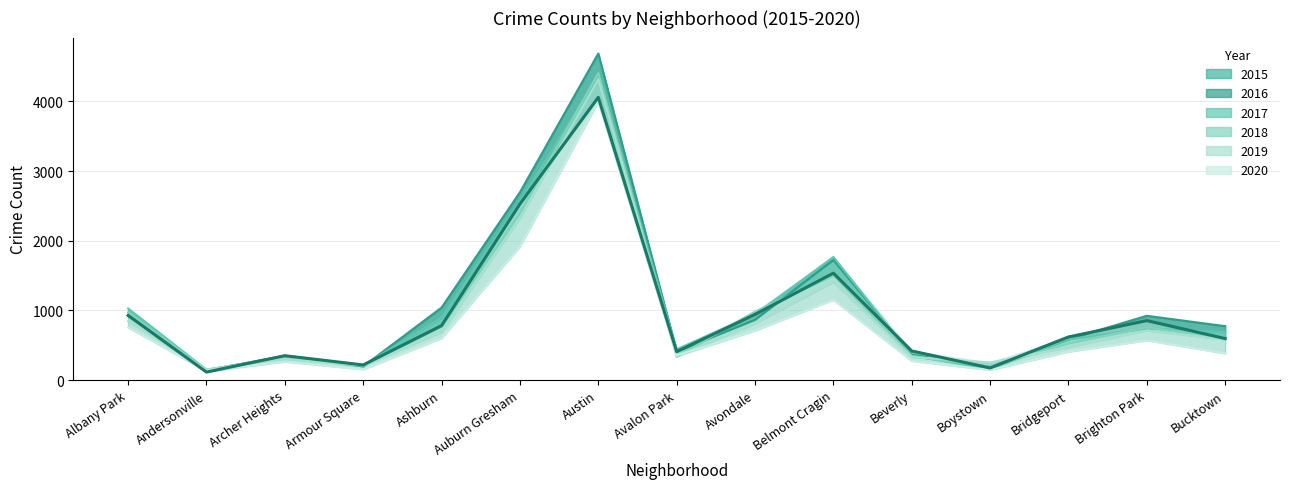

What is the minimum value shown in the chart?

114